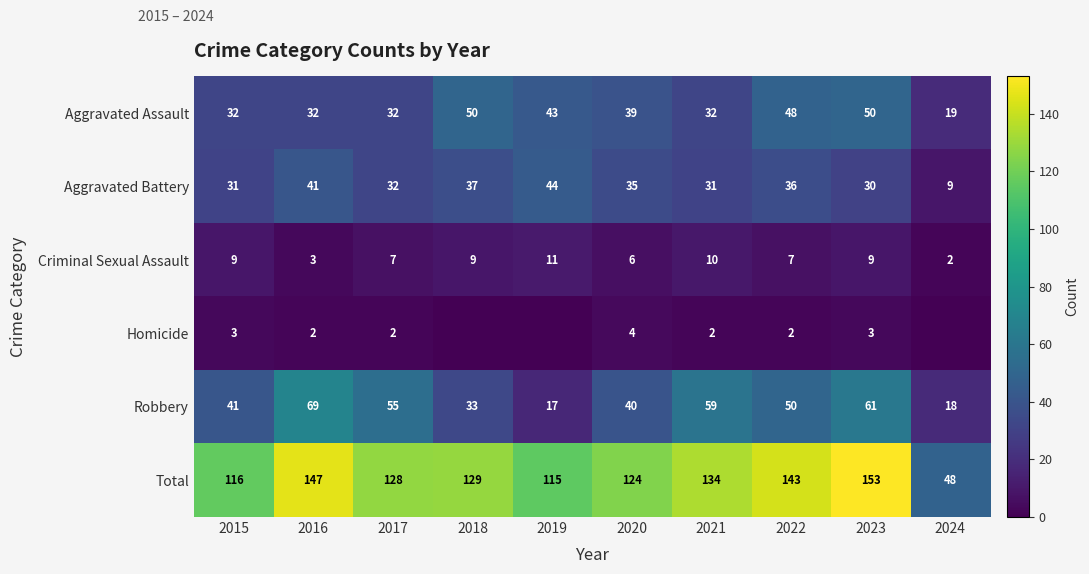

What is the difference between the highest and lowest values at 2021?

132